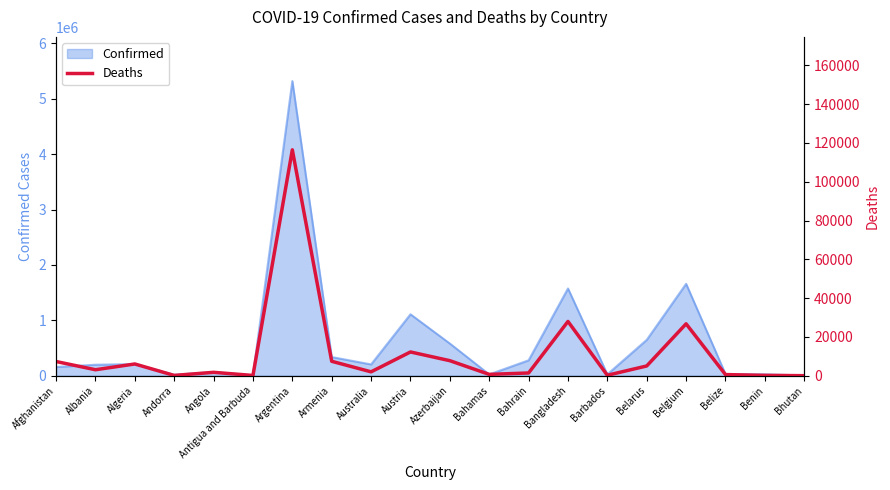

True or false: Confirmed has a value of 203646 at Australia.

True